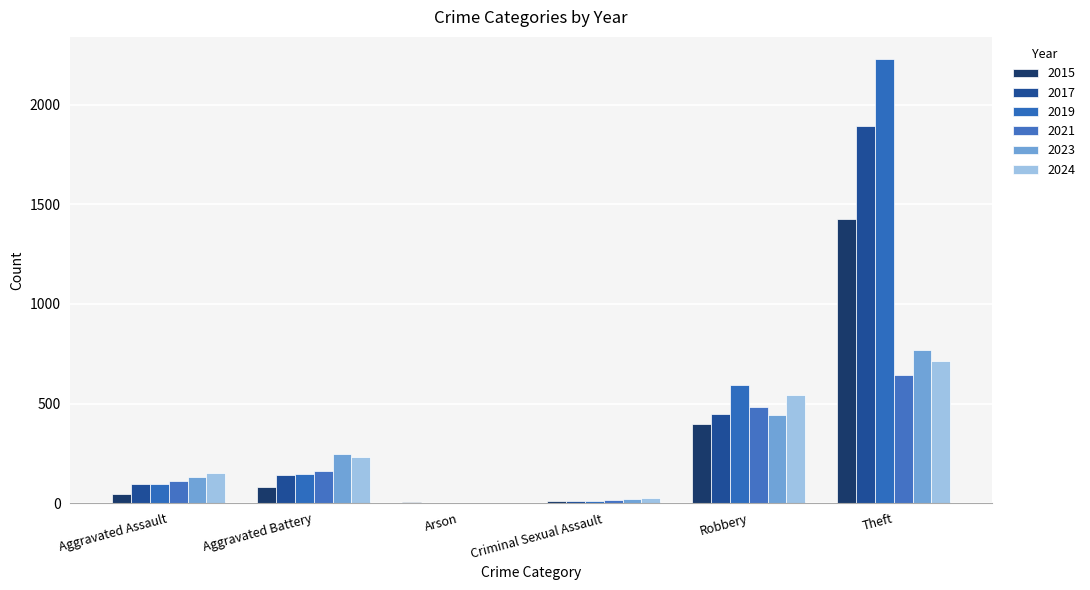

Does the chart contain stacked bars?

No